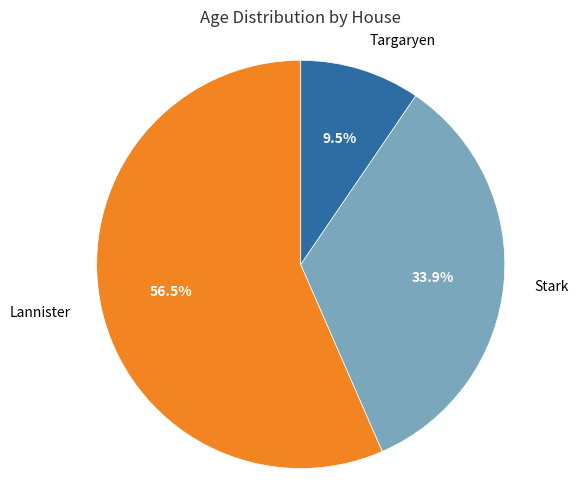

How many segments does this pie chart have?

3